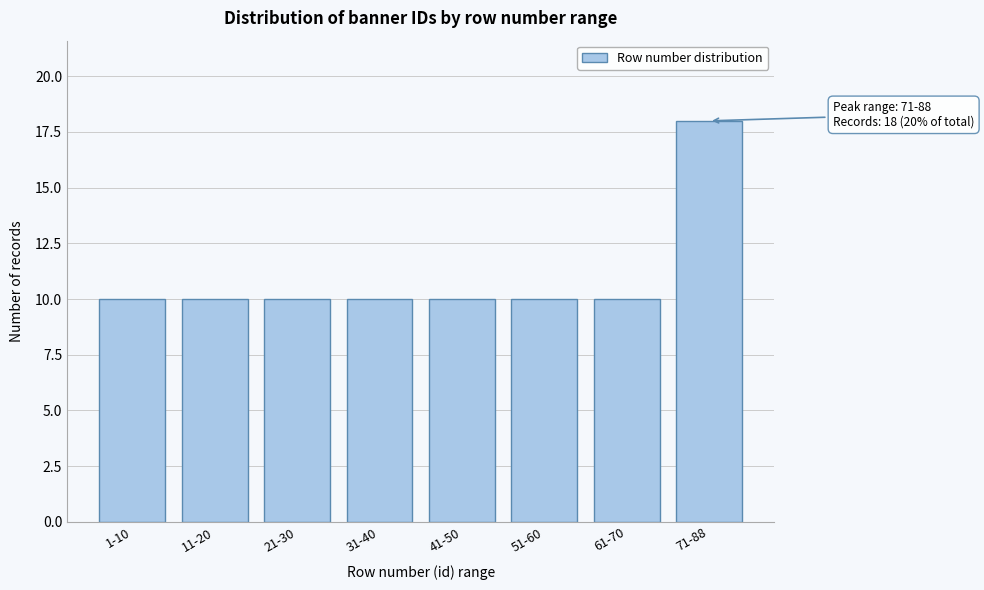

Reading right to left, list all the values displayed in this chart.

18	10	10	10	10	10	10	10